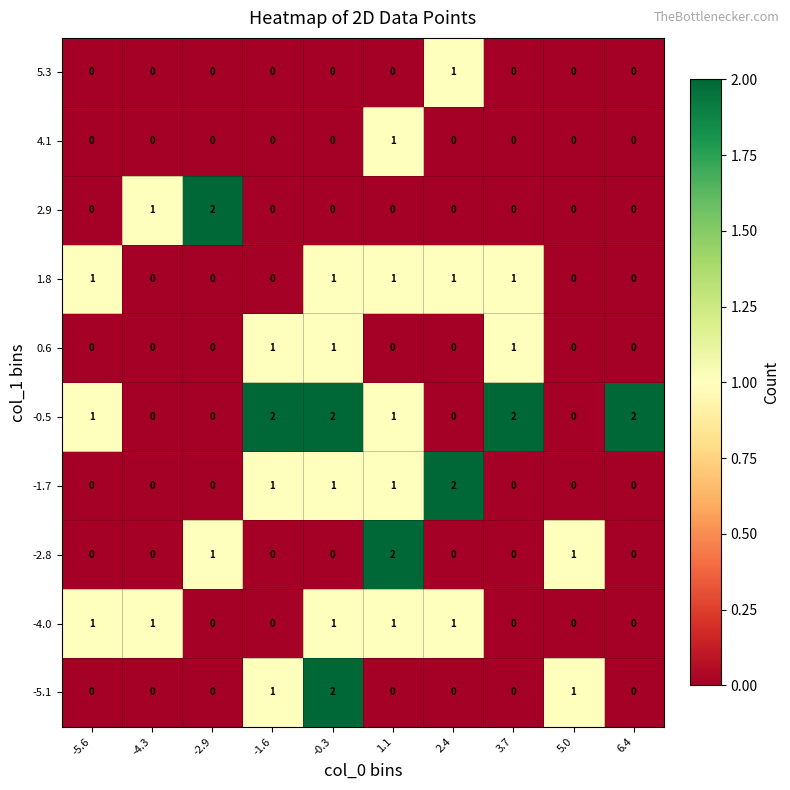

Is it true that 4.1 equals 1 at 6.4?

False